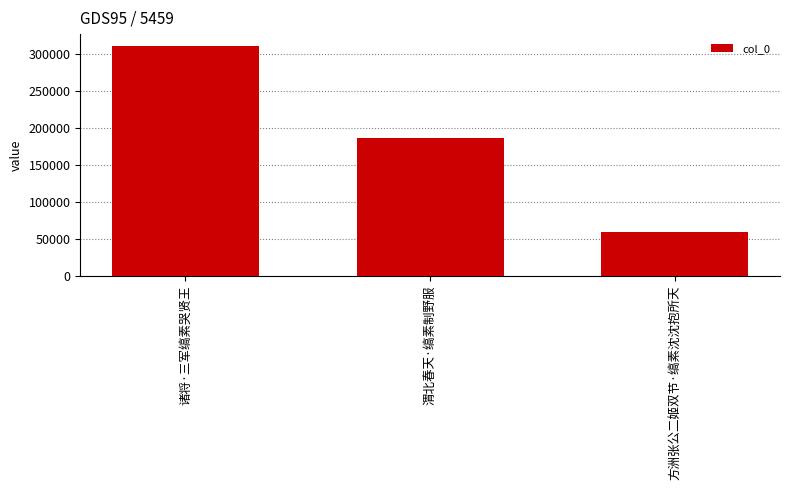

List the labels in order of value, largest first.

诸将·三军缟素哭贤王, 渭北春天·缟素制野服, 方洲张公二姬双节·缟素沈沈抱所天